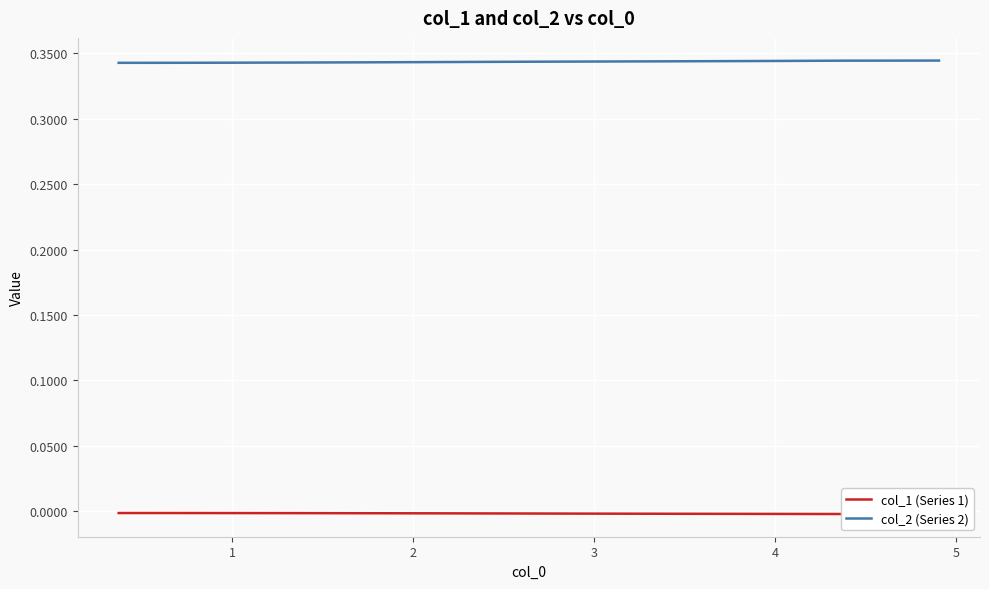

True or false: col_1 (Series 1) and col_2 (Series 2) intersect in this chart.

False